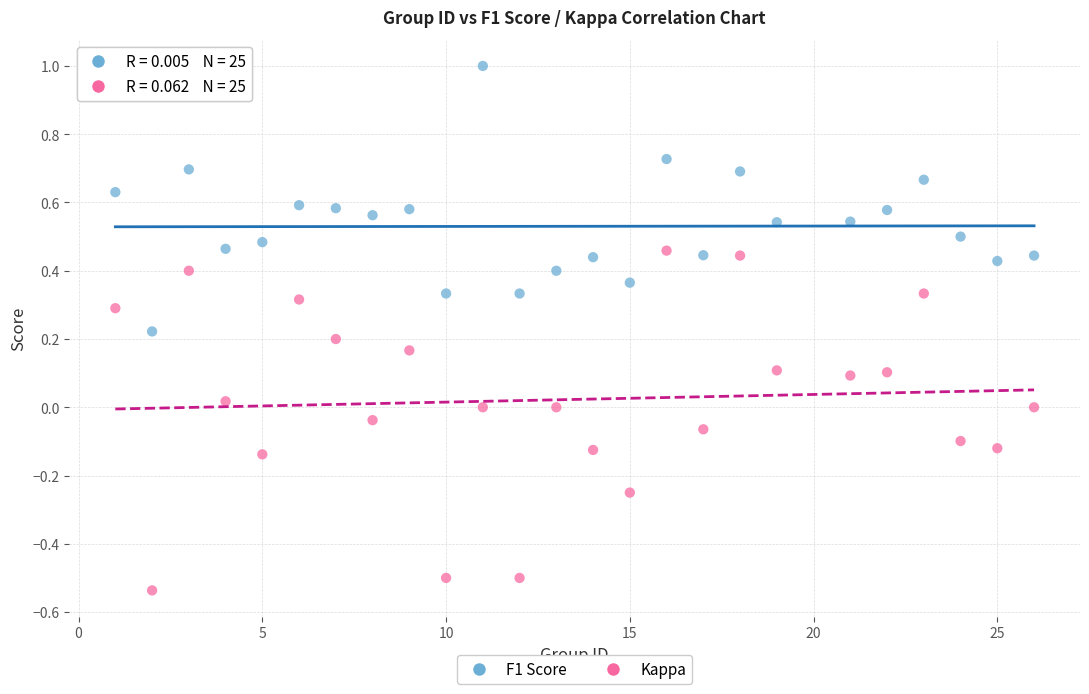

Across all data points, what is the range of X values (max minus min)?

25.0